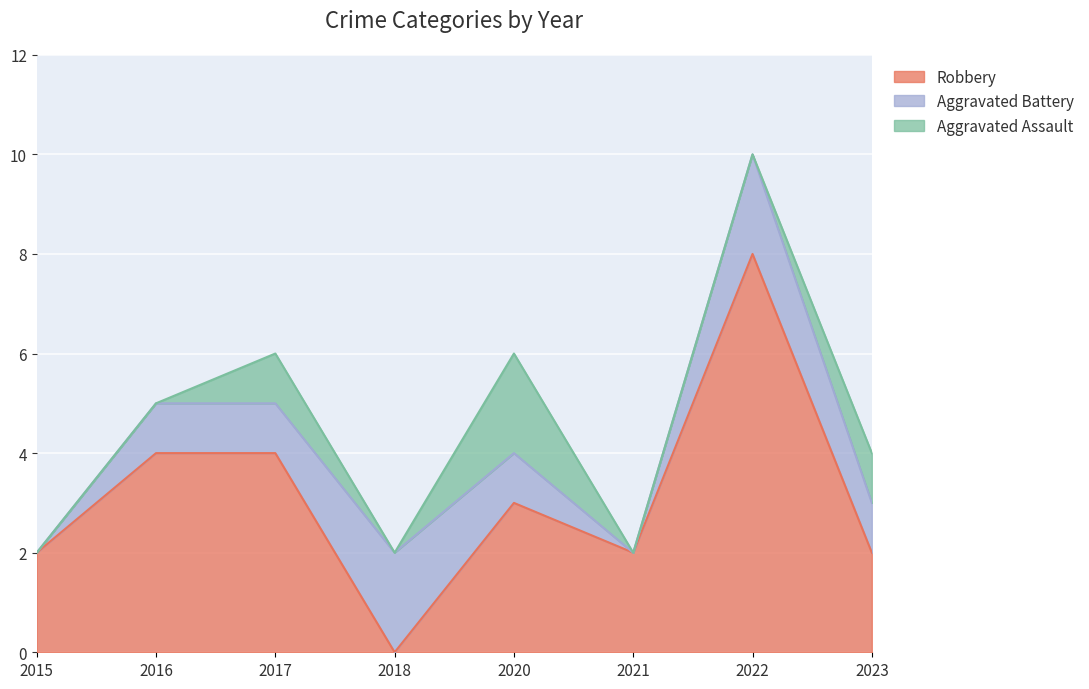

In Aggravated Assault, how many points are lower than both neighbors (excluding endpoints)?

1